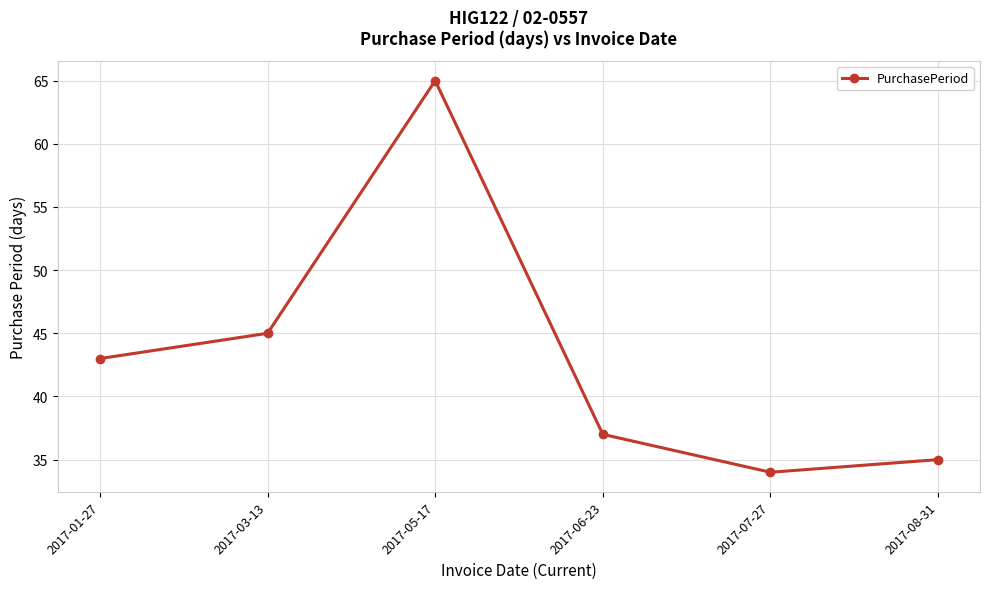

What is the approximate value at 2017-01-27, to the nearest 5?

45